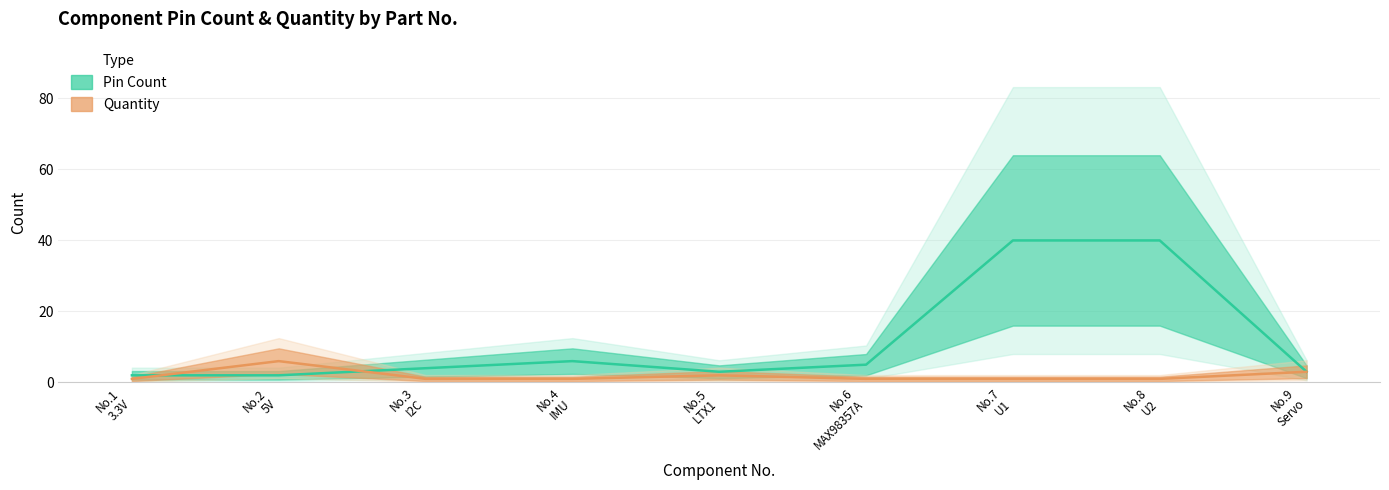

Rank the categories by Quantity value from lowest to highest.

No.1 3.3V, No.3 I2C, No.4 IMU, No.6 MAX98357A, No.7 U1, No.8 U2, No.5 LTX1, No.9 Servo, No.2 5V